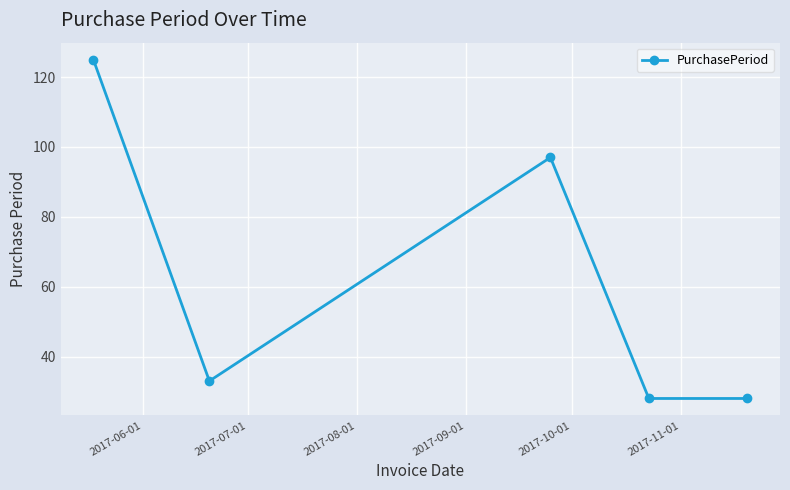

What is the value of the 2nd point from the left?

33